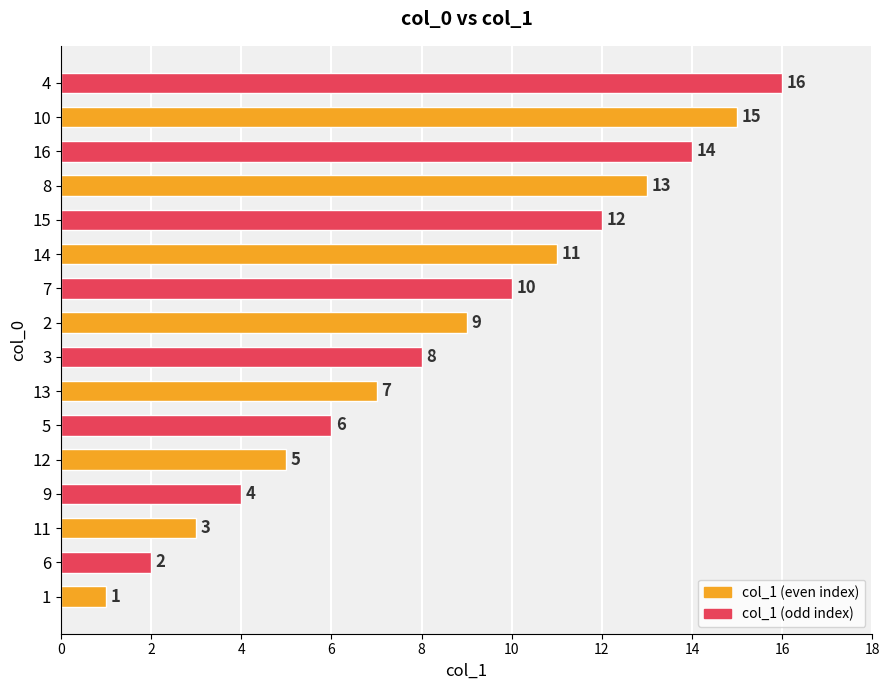

What is the sum of all values?

136